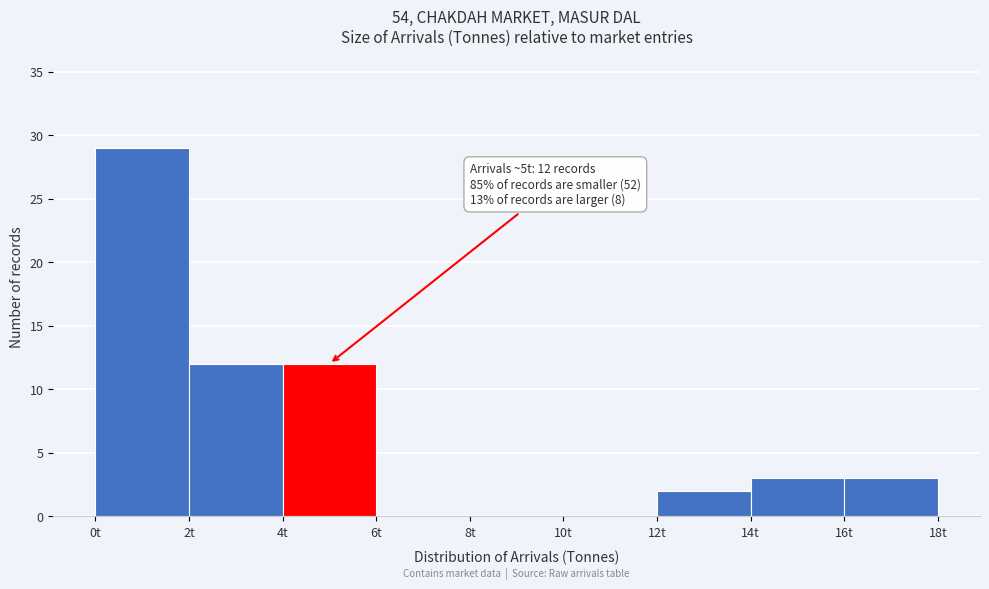

Which range on the x-axis has the tallest bar?

0 to 2